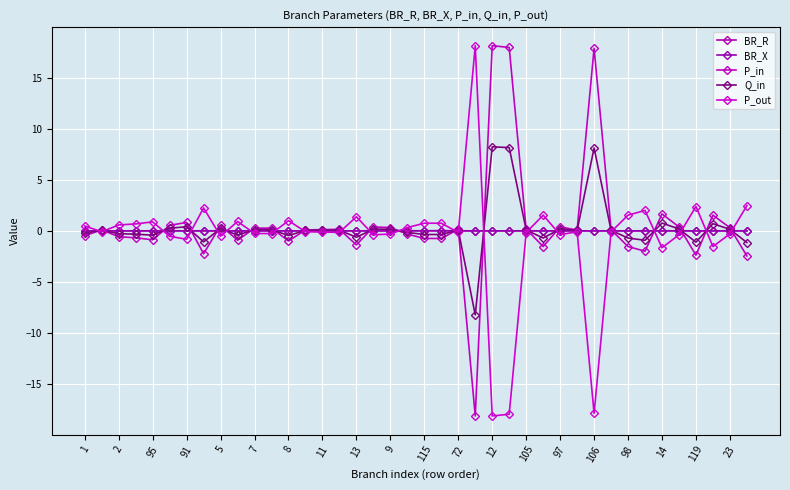

How many lines are shown in the chart?

5